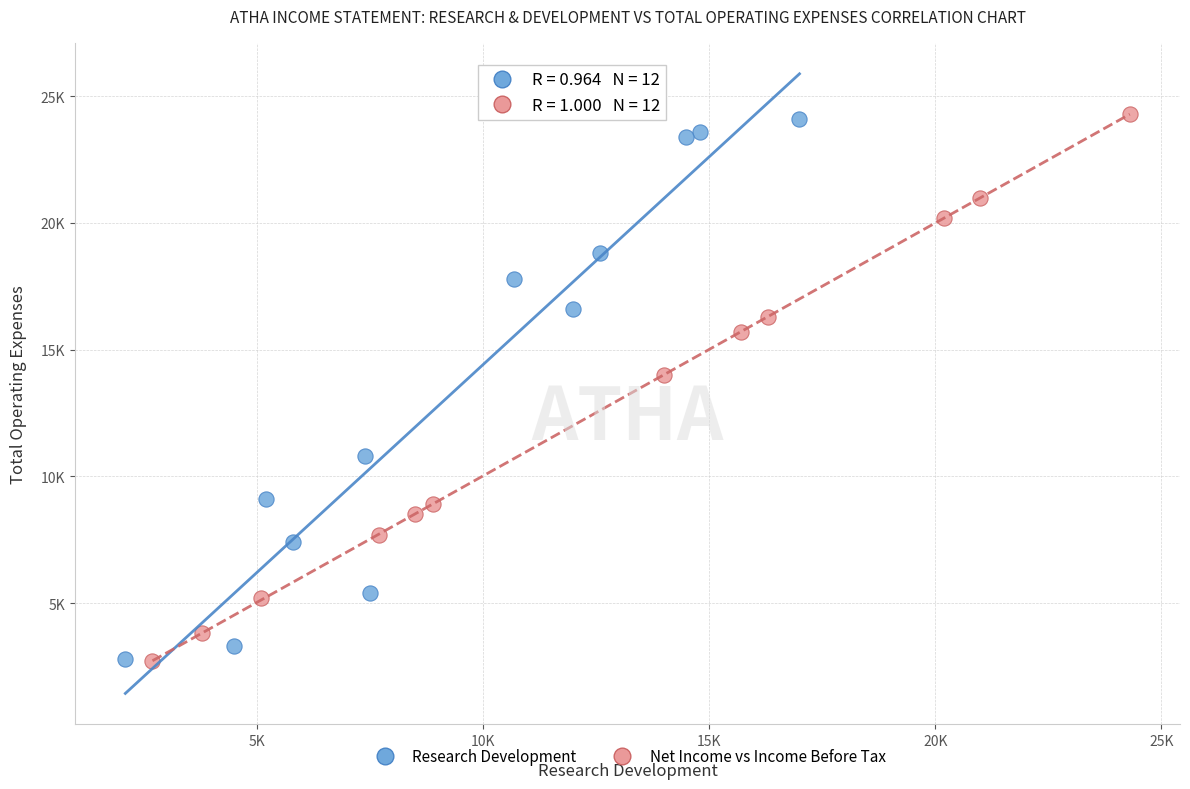

What are all the series names shown in the legend?

Research Development, Net Income vs Income Before Tax